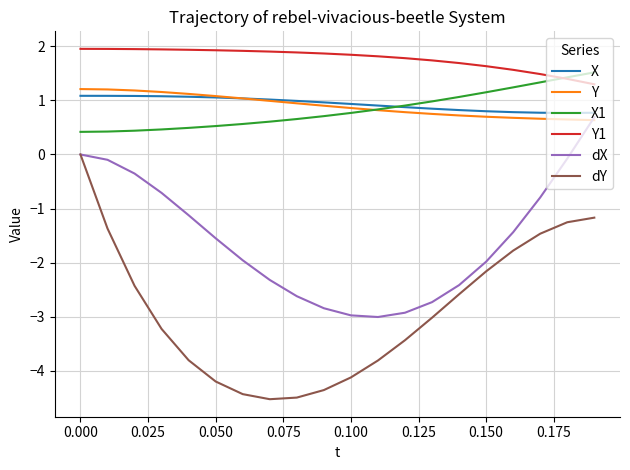

True or false: Y and Y1 cross at least once.

False